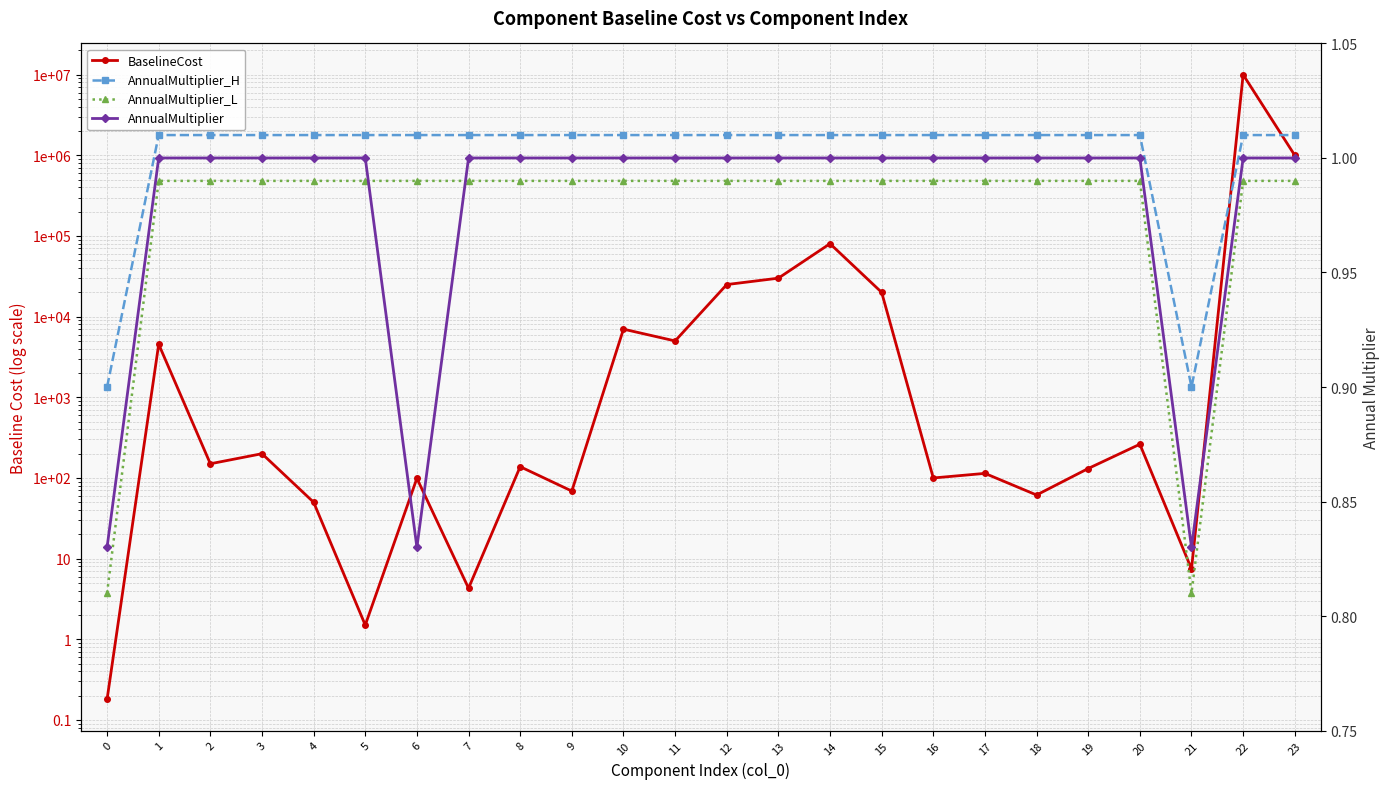

Which has a higher value, 1 or 23?

23